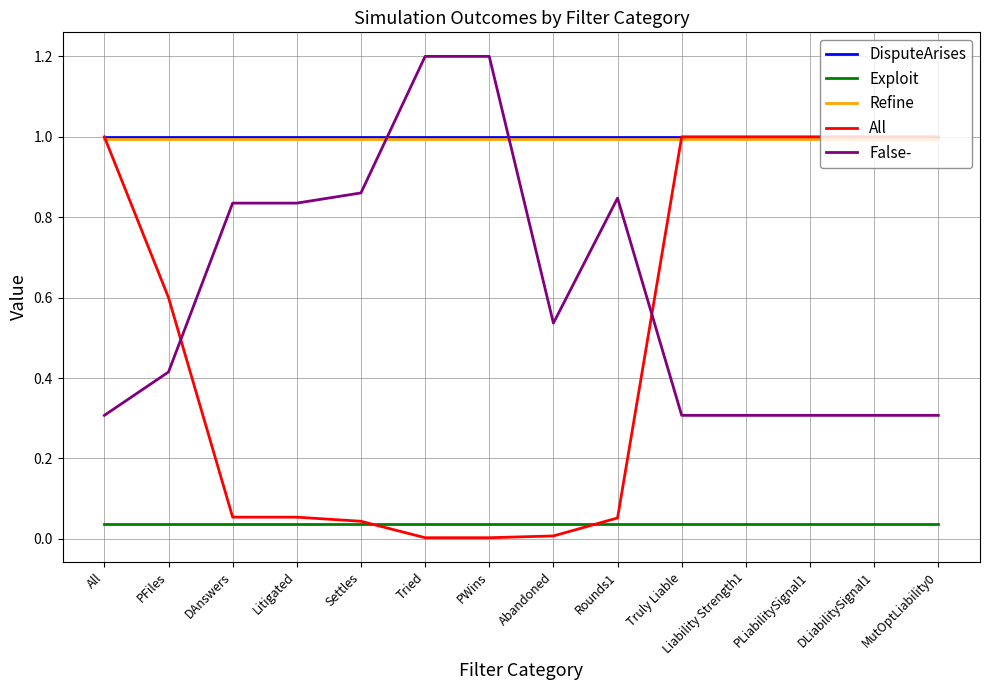

What position from the right is All?

14